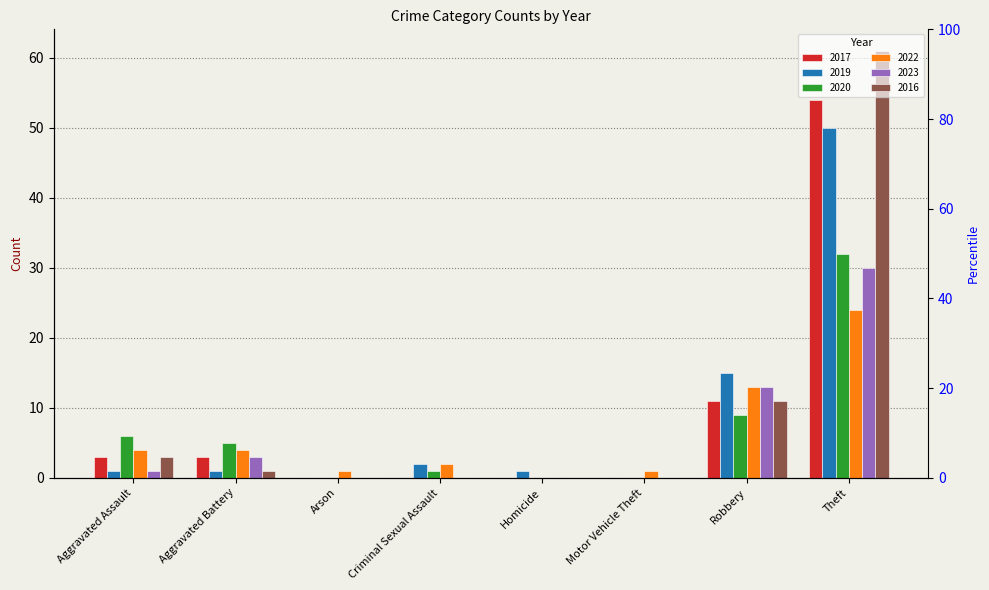

Rank the categories by 2023 value from lowest to highest.

Arson, Criminal Sexual Assault, Homicide, Motor Vehicle Theft, Aggravated Assault, Aggravated Battery, Robbery, Theft